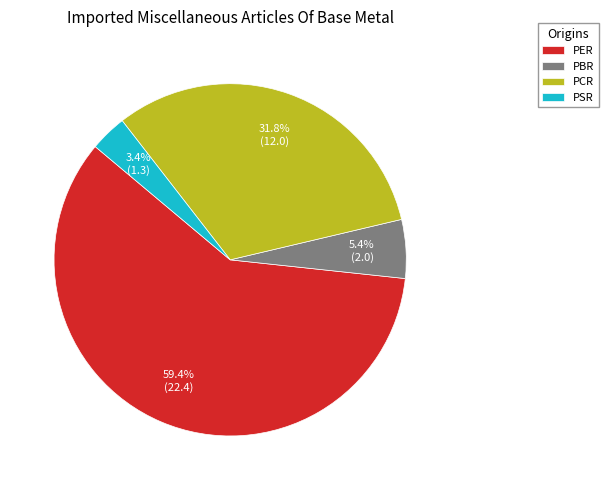

Is PBR the majority of the pie?

No